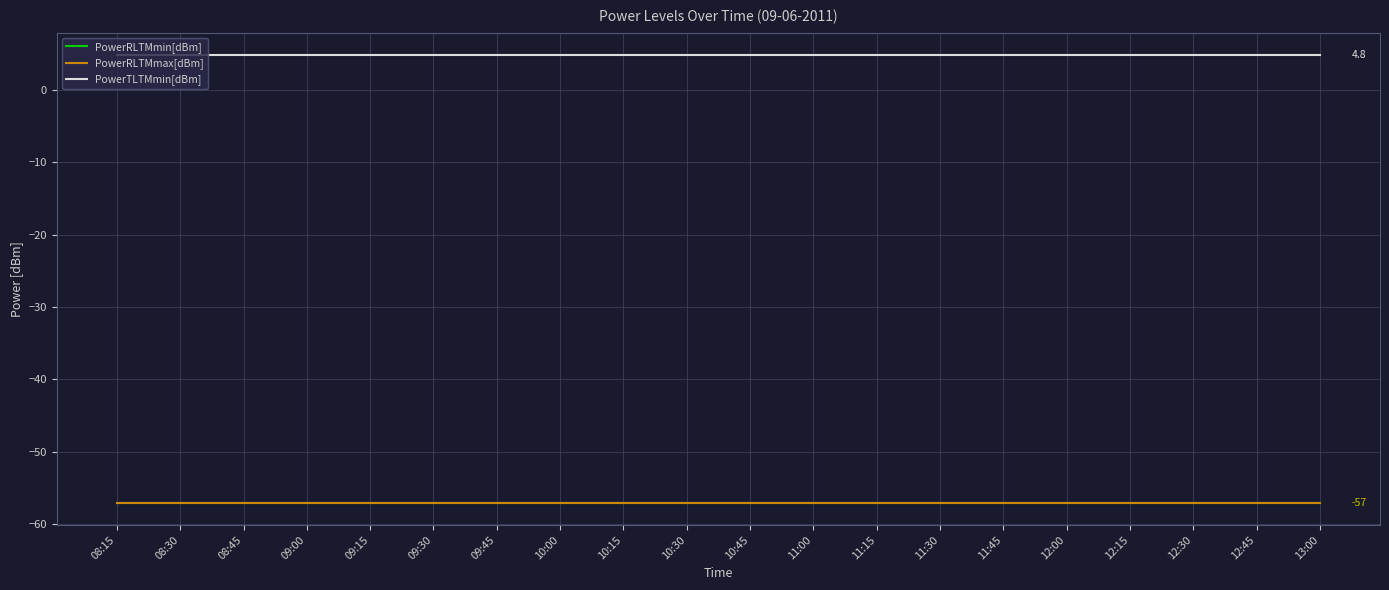

Which category has the lowest value in the PowerRLTMmin[dBm] series?

08:15